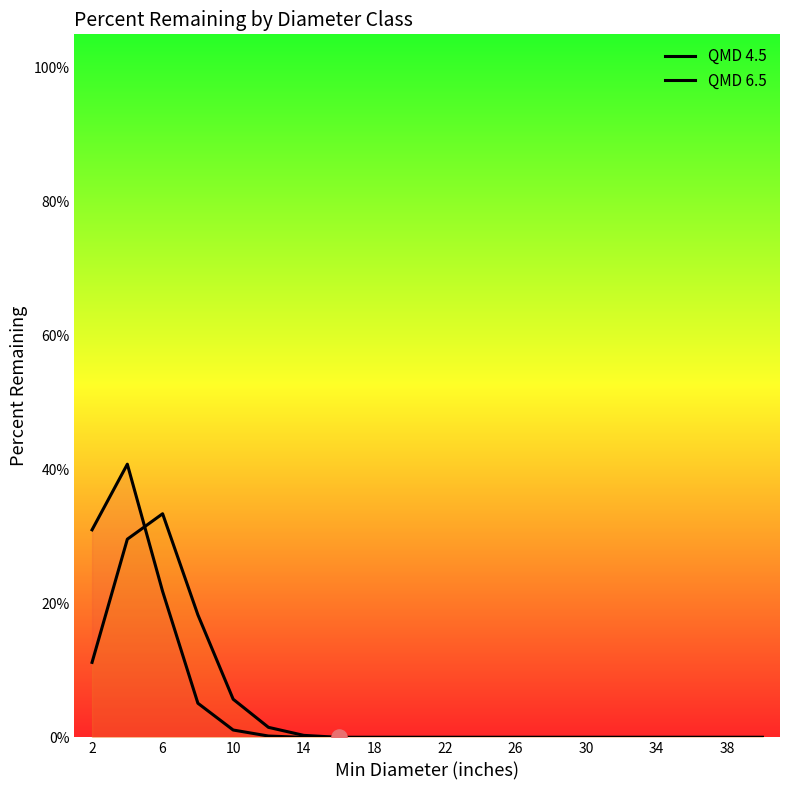

Which series reaches the minimum Y coordinate?

QMD 4.5